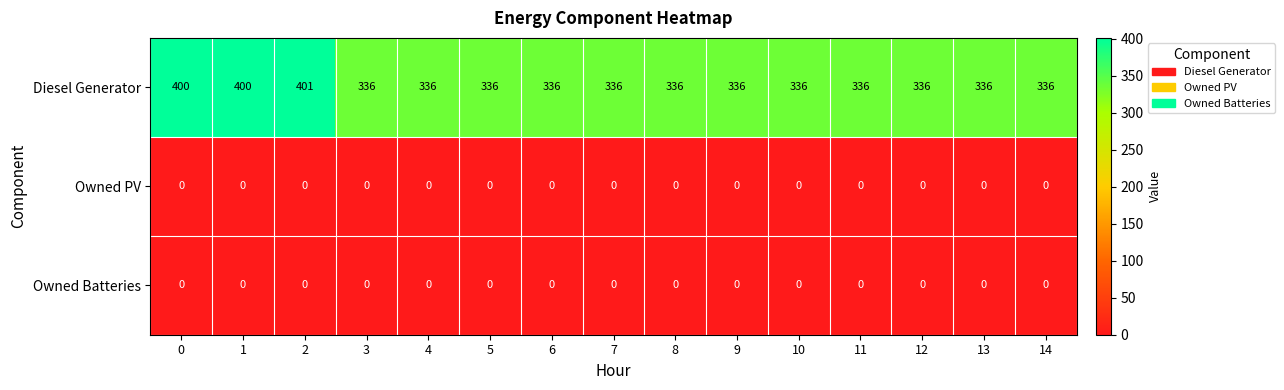

At how many categories does at least one series exceed 272?

15